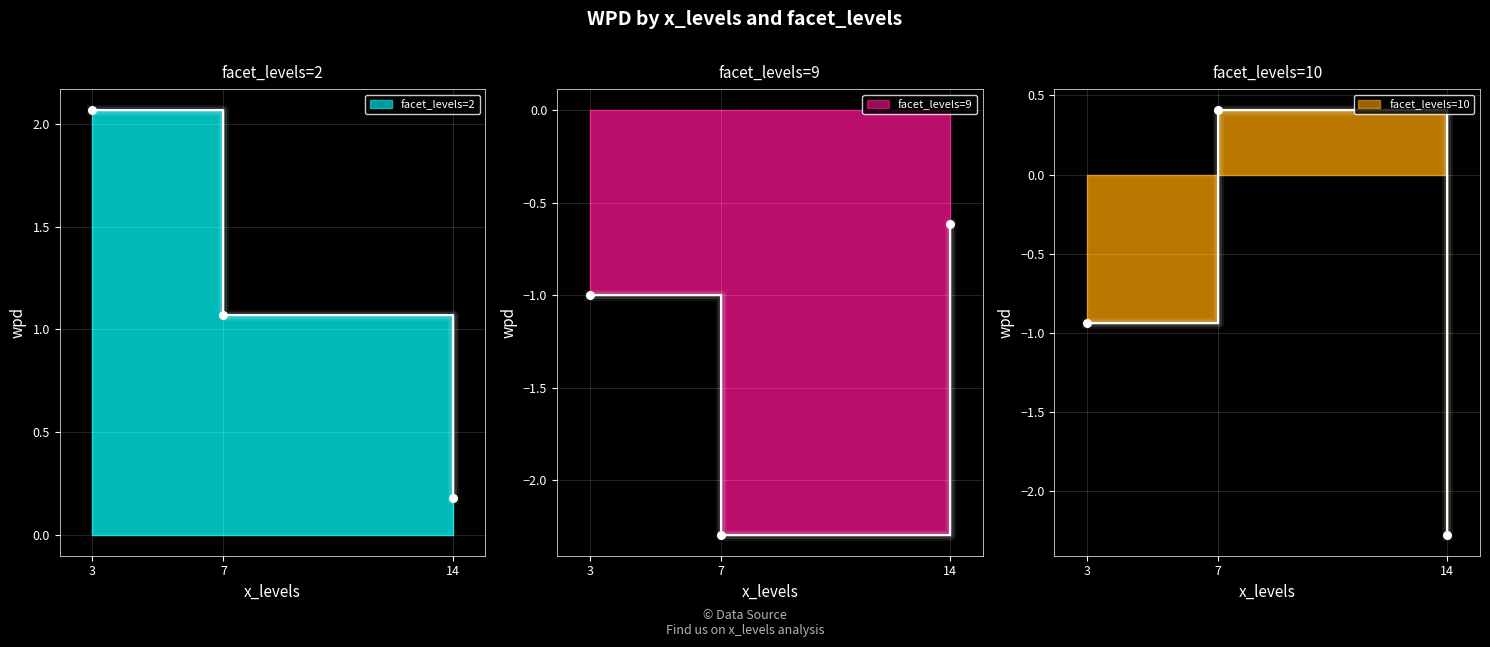

Which series reaches the minimum Y coordinate?

facet_levels=9